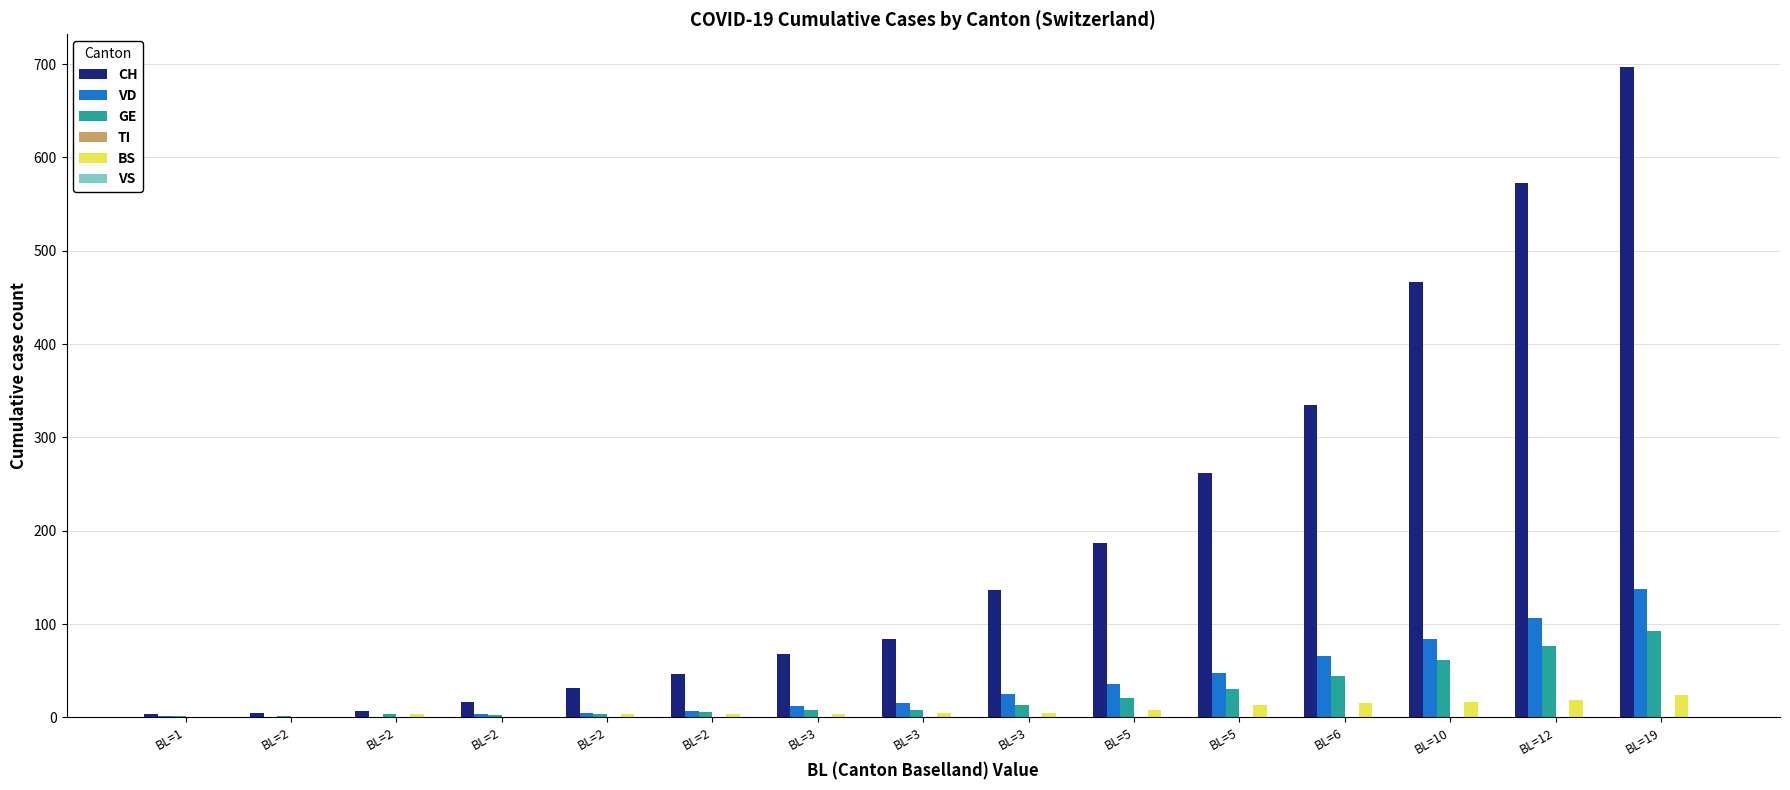

How many groups of bars are there?

15